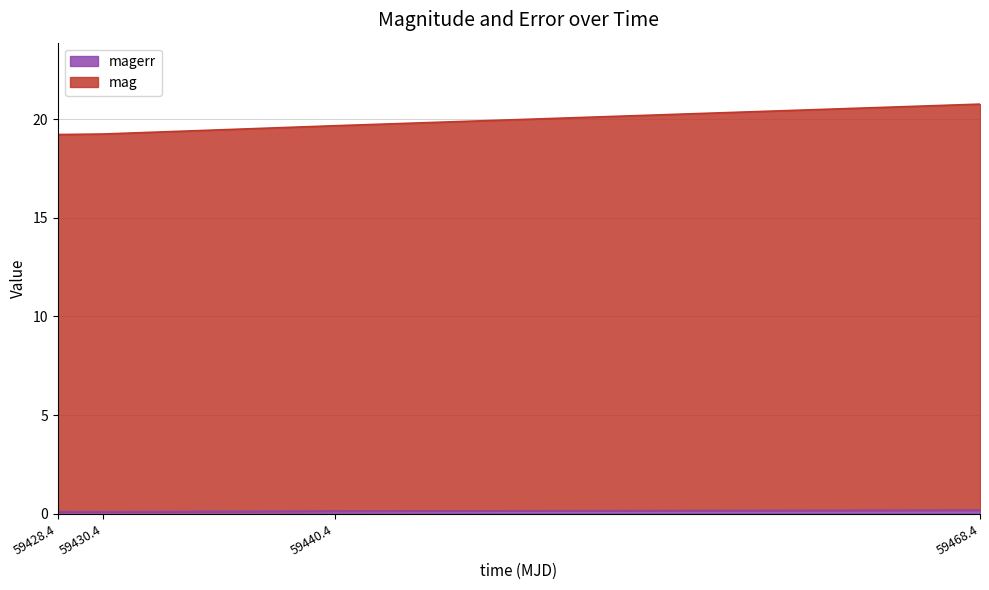

What is the difference between the maximum and second lowest values in the mag series?

1.5